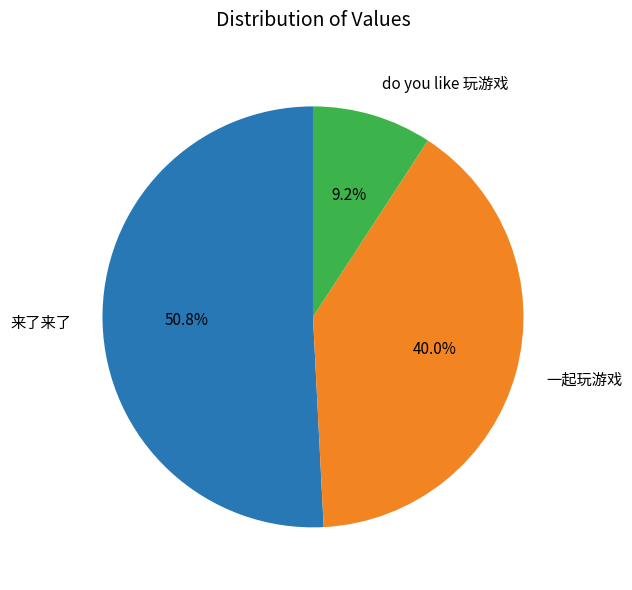

Is there any slice that represents more than half of the pie?

Yes